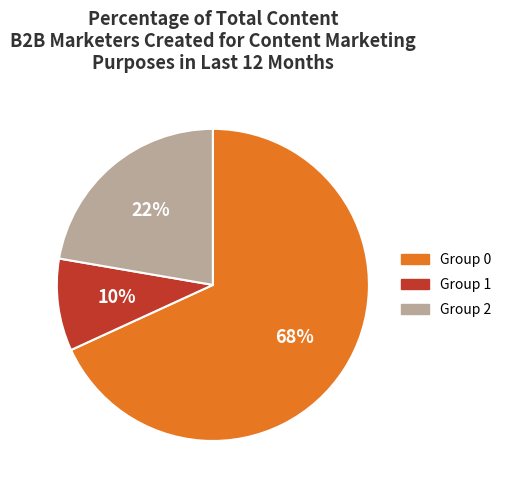

Which has a higher value, Group 2 or Group 1?

Group 2